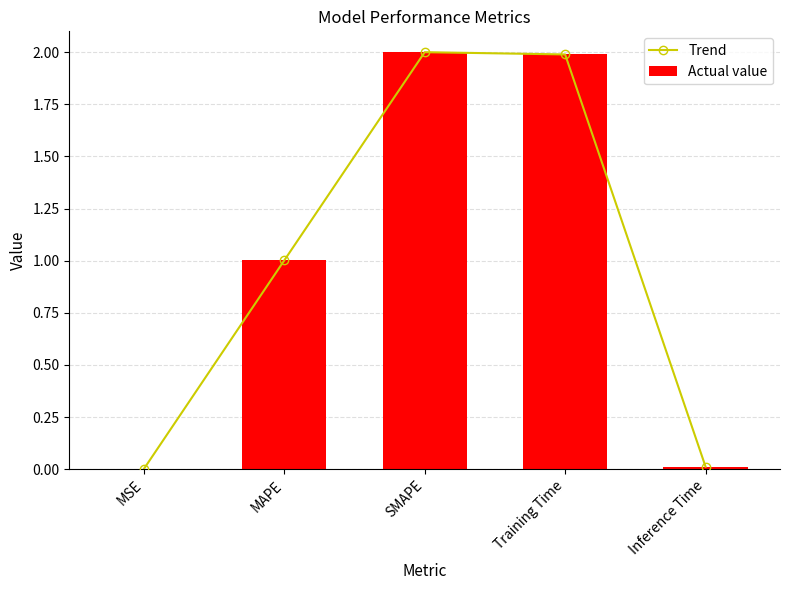

How many data points does each series have?

5